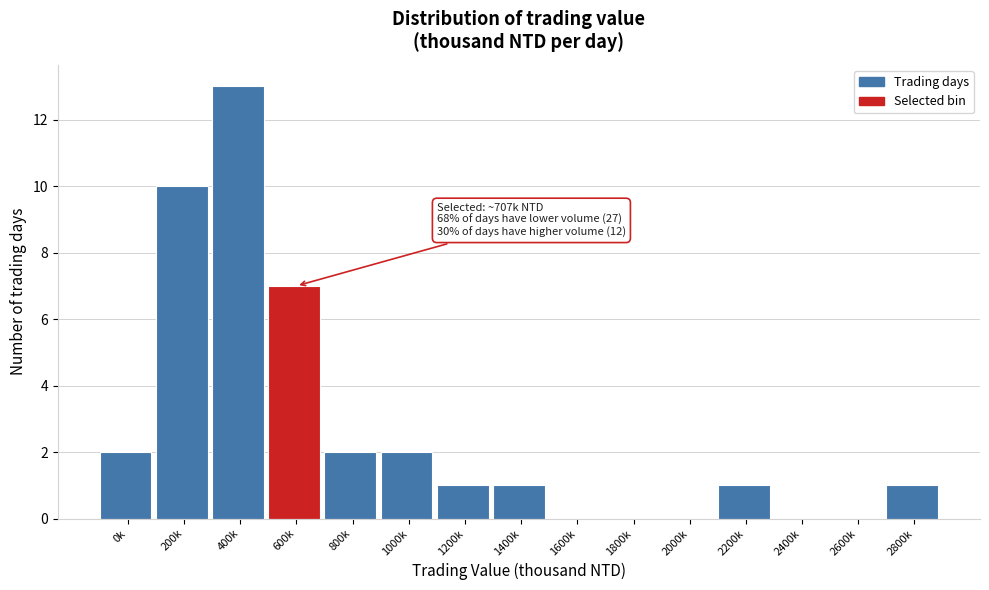

Reading right to left, extract all data points from this chart.

2800k=1	2600k=0	2400k=0	2200k=1	2000k=0	1800k=0	1600k=0	1400k=1	1200k=1	1000k=2	800k=2	600k=7	400k=13	200k=10	0k=2